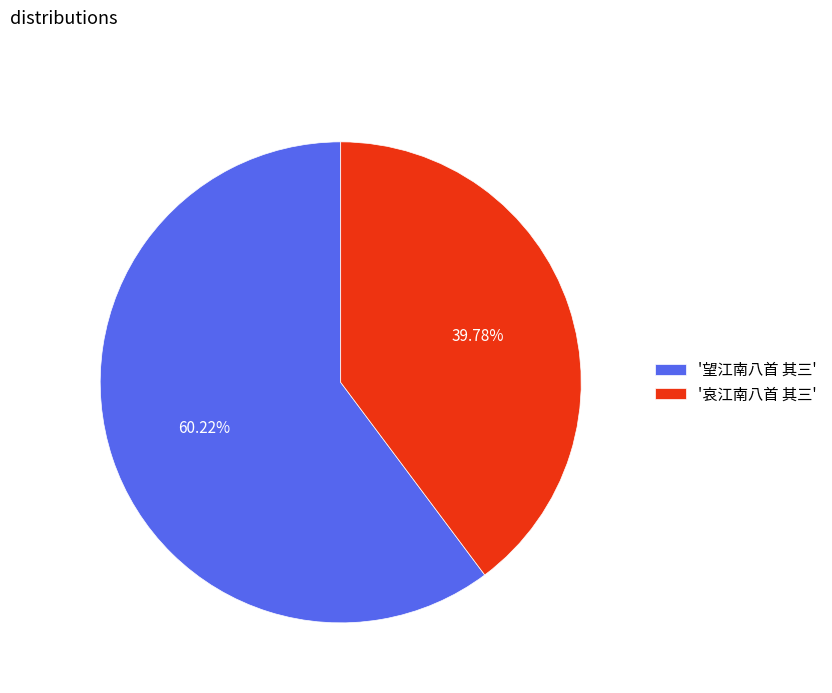

Count the number of slices in the pie.

2